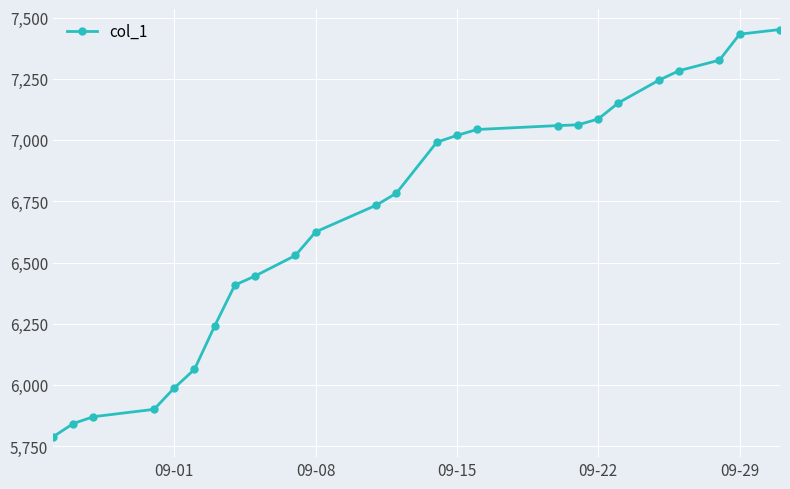

What is the value of the 18th point from the left?

7062